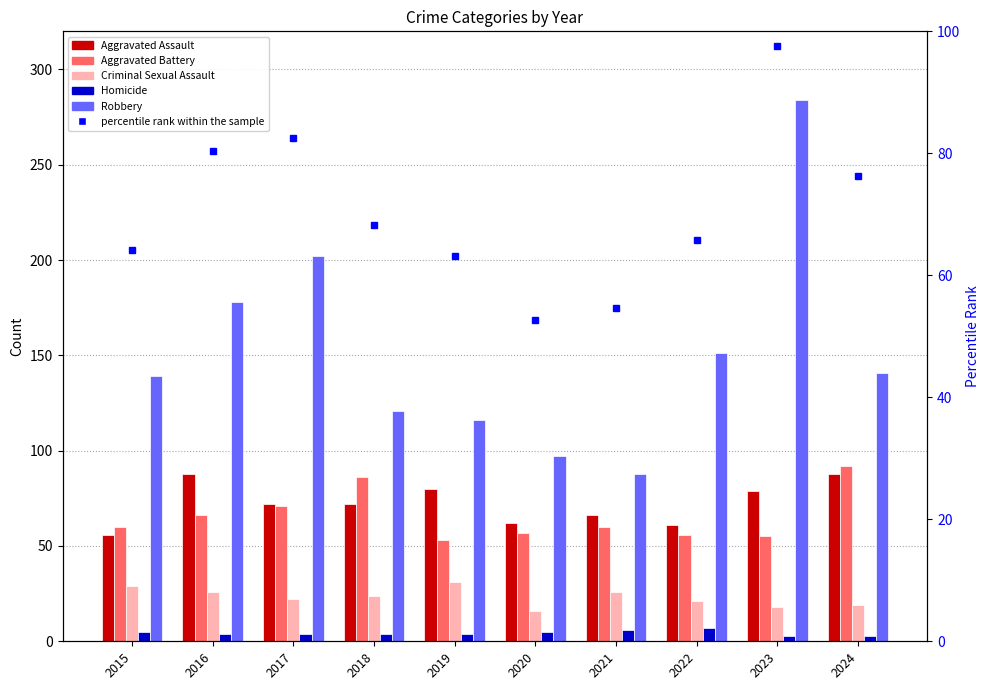

What is the difference between the Criminal Sexual Assault values at 2022 and 2018?

3